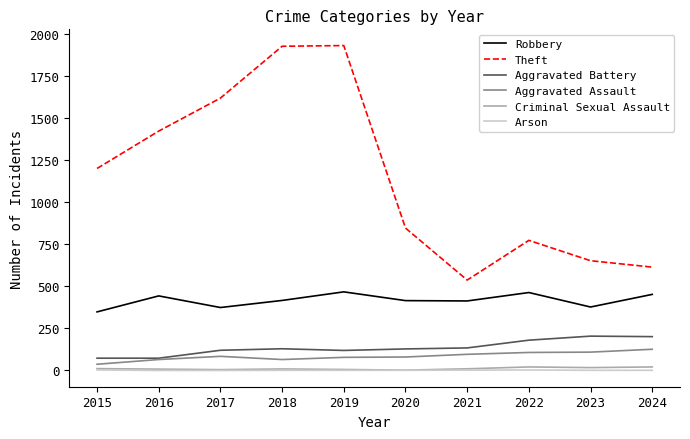

What is the sum of all Aggravated Assault values?

847